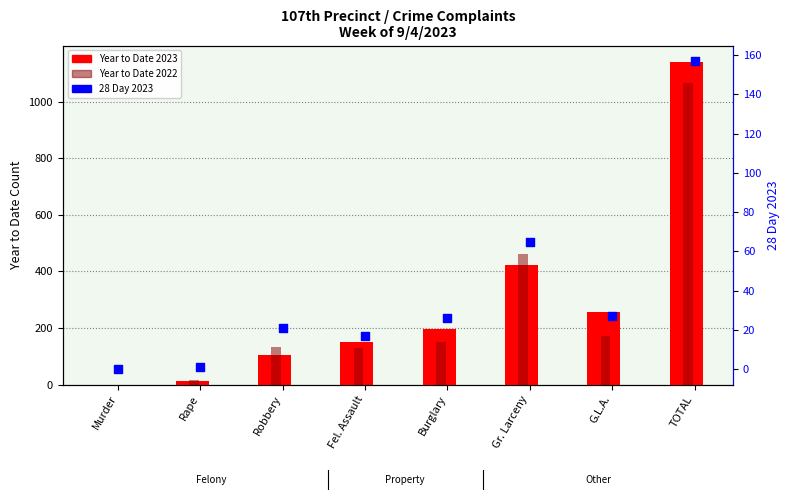

Which series contains the highest Y value?

Year to Date 2023